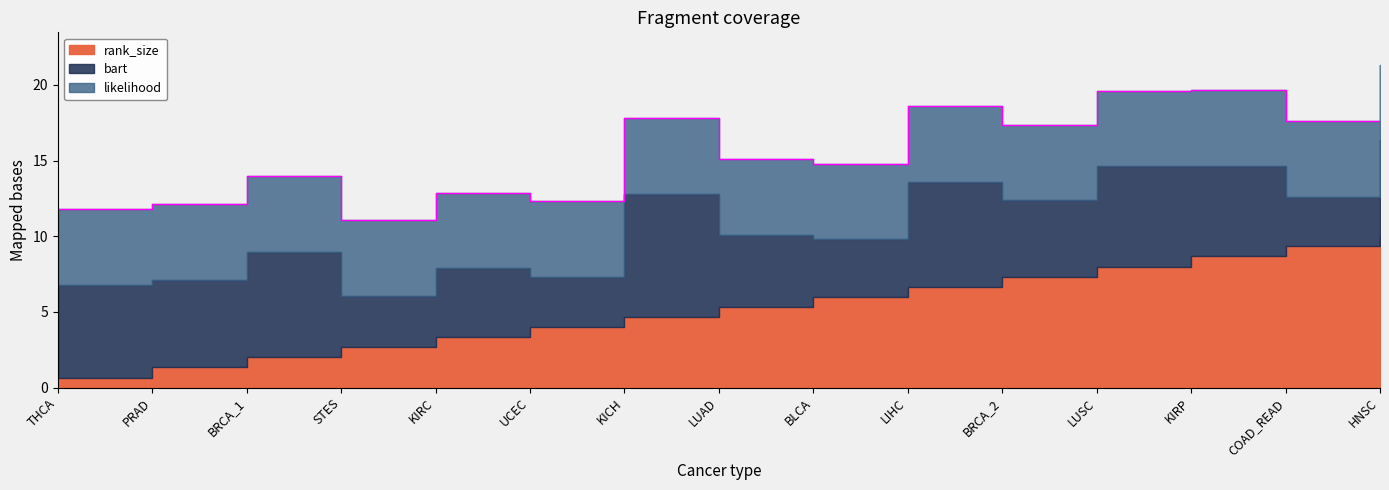

Which series has the largest total across all categories?

rank_size